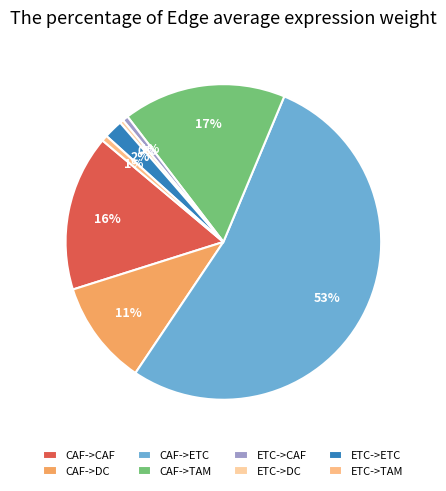

Count the number of slices in the pie.

8